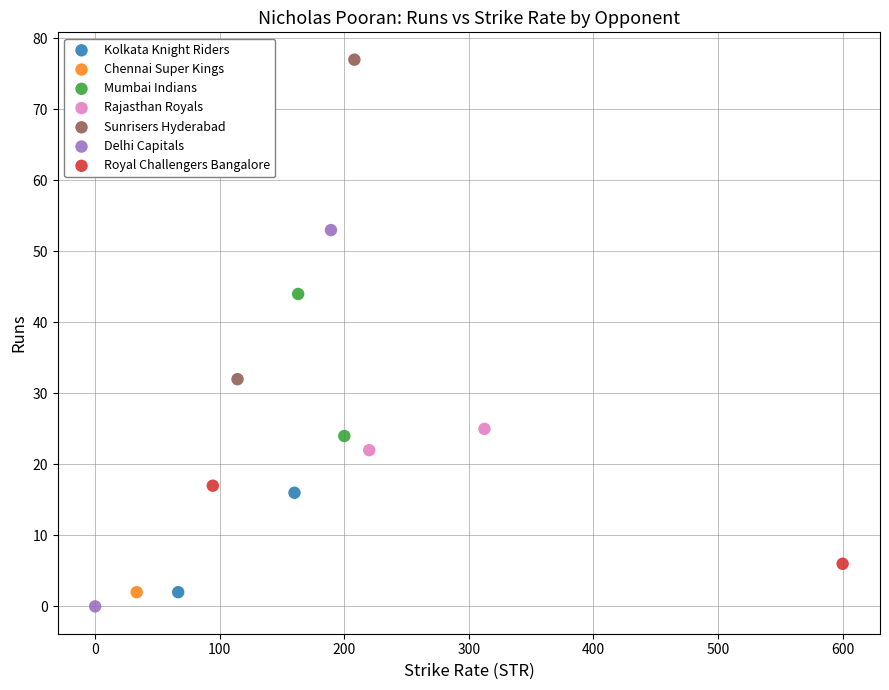

What are all the series names shown in the legend?

Kolkata Knight Riders, Chennai Super Kings, Mumbai Indians, Rajasthan Royals, Sunrisers Hyderabad, Delhi Capitals, Royal Challengers Bangalore